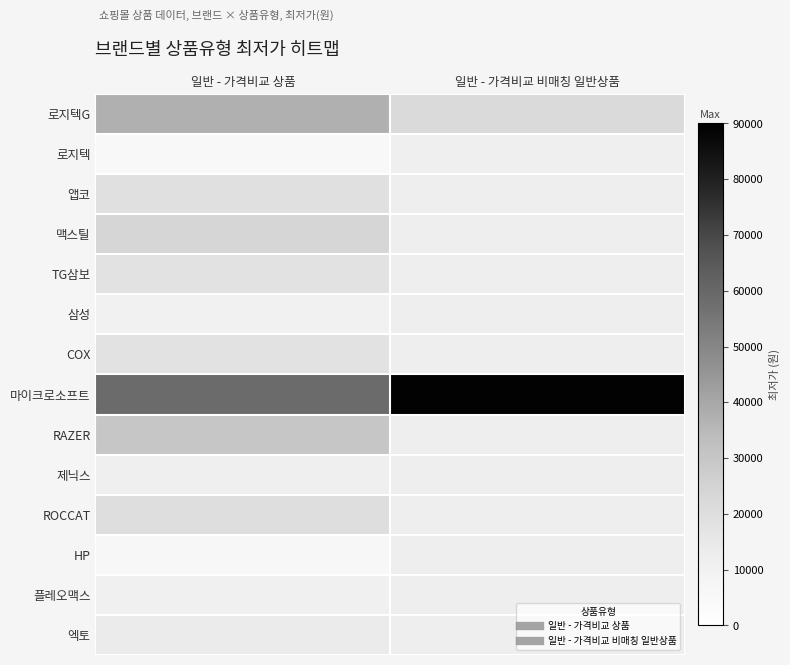

Rank the series at 일반 - 가격비교 상품 from lowest to highest value.

로지텍, HP, 삼성, 플레오맥스, 제닉스, 엑토, TG삼보, COX, 앱코, ROCCAT, 맥스틸, RAZER, 로지텍G, 마이크로소프트